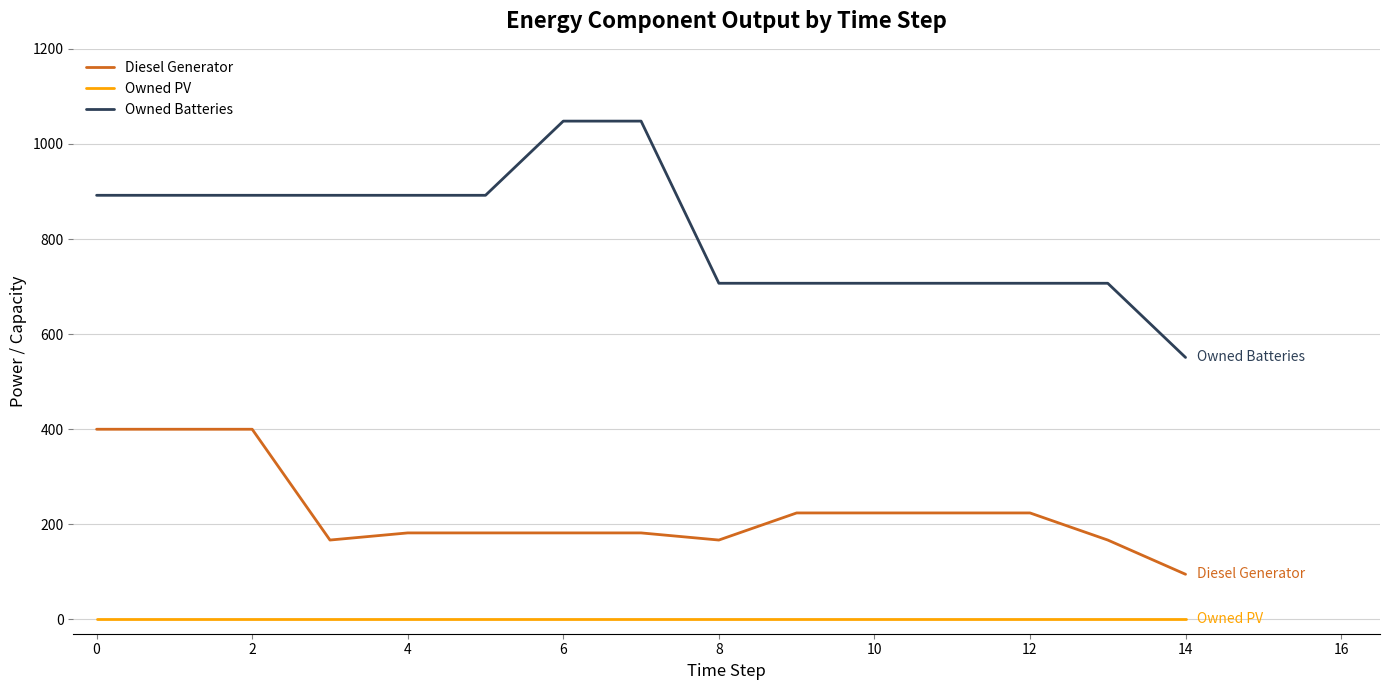

Which series has the largest range (max minus min)?

Owned Batteries